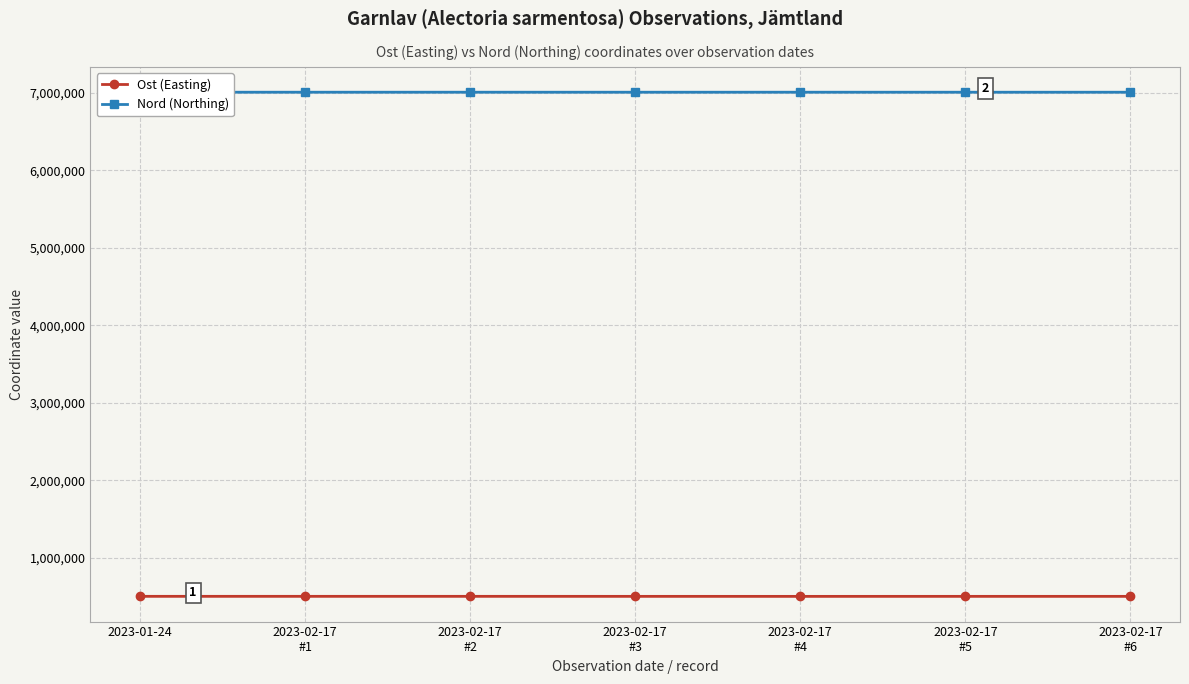

True or false: Nord (Northing) and Ost (Easting) cross at least once.

False